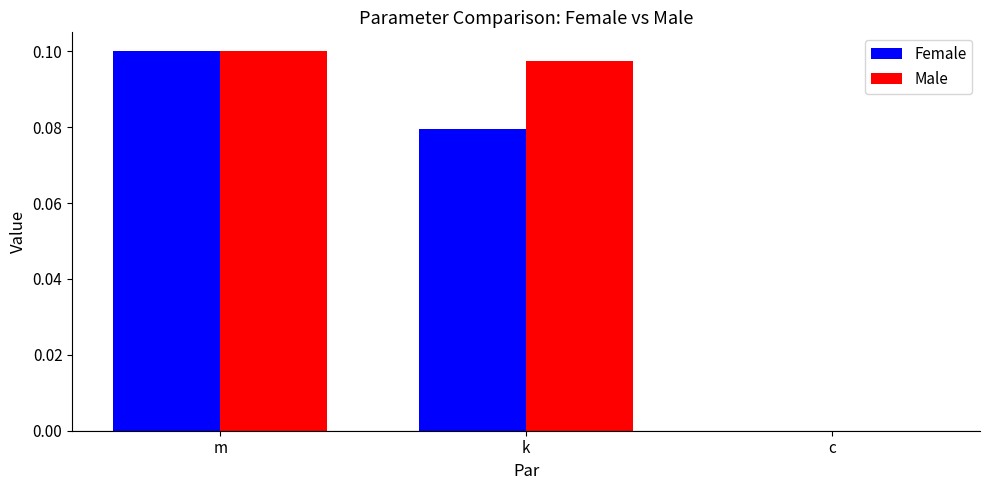

Which series changed the most between k and c?

Male